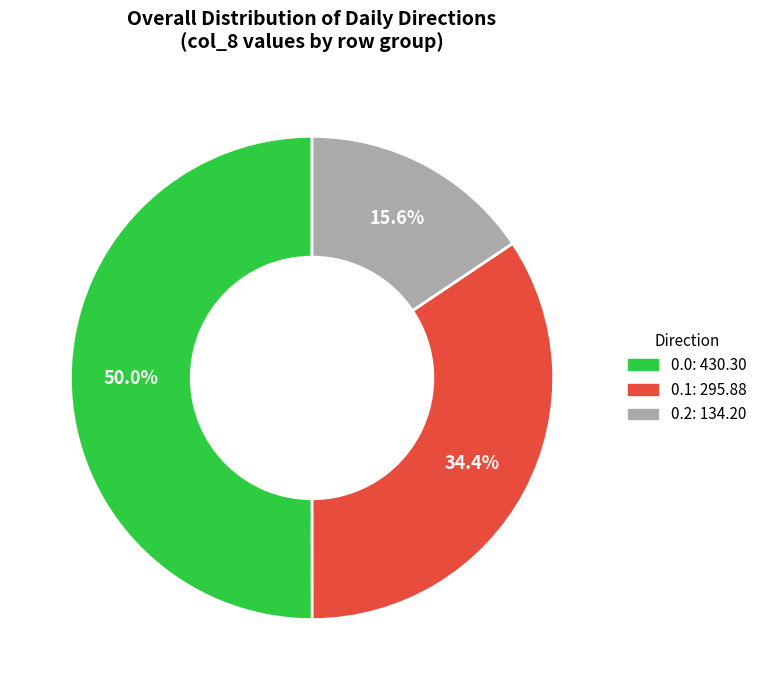

What is the smallest slice in the pie chart?

0.2